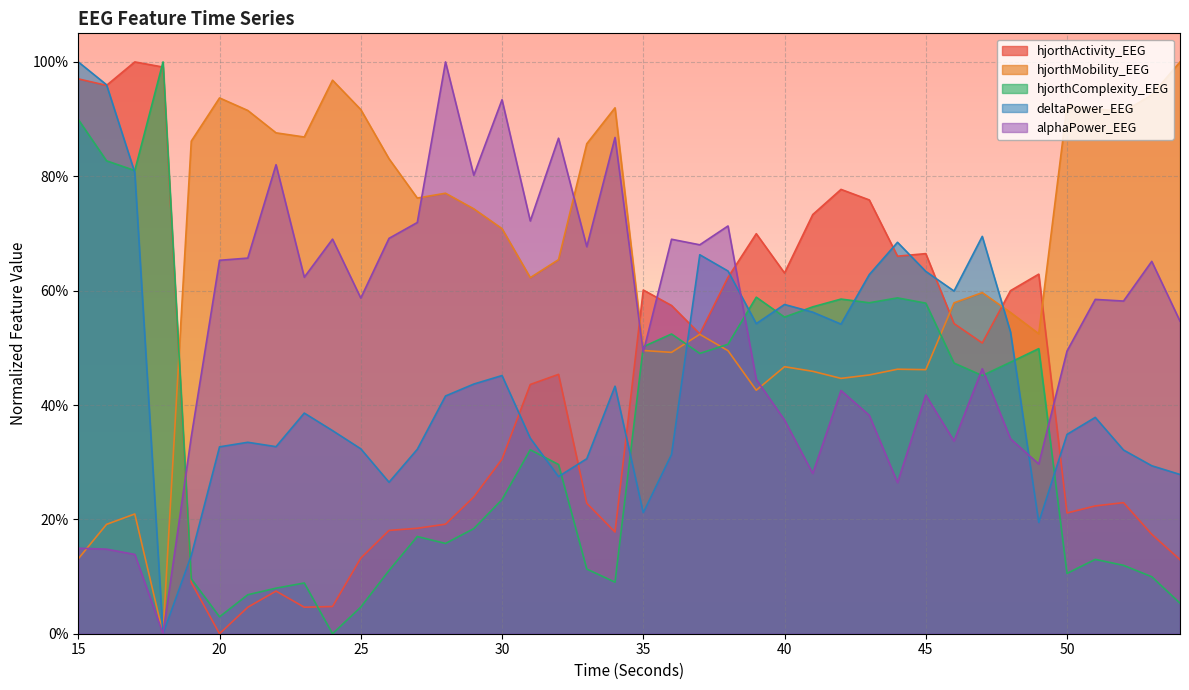

What are all the series names shown in the legend?

hjorthActivity_EEG, hjorthMobility_EEG, hjorthComplexity_EEG, deltaPower_EEG, alphaPower_EEG